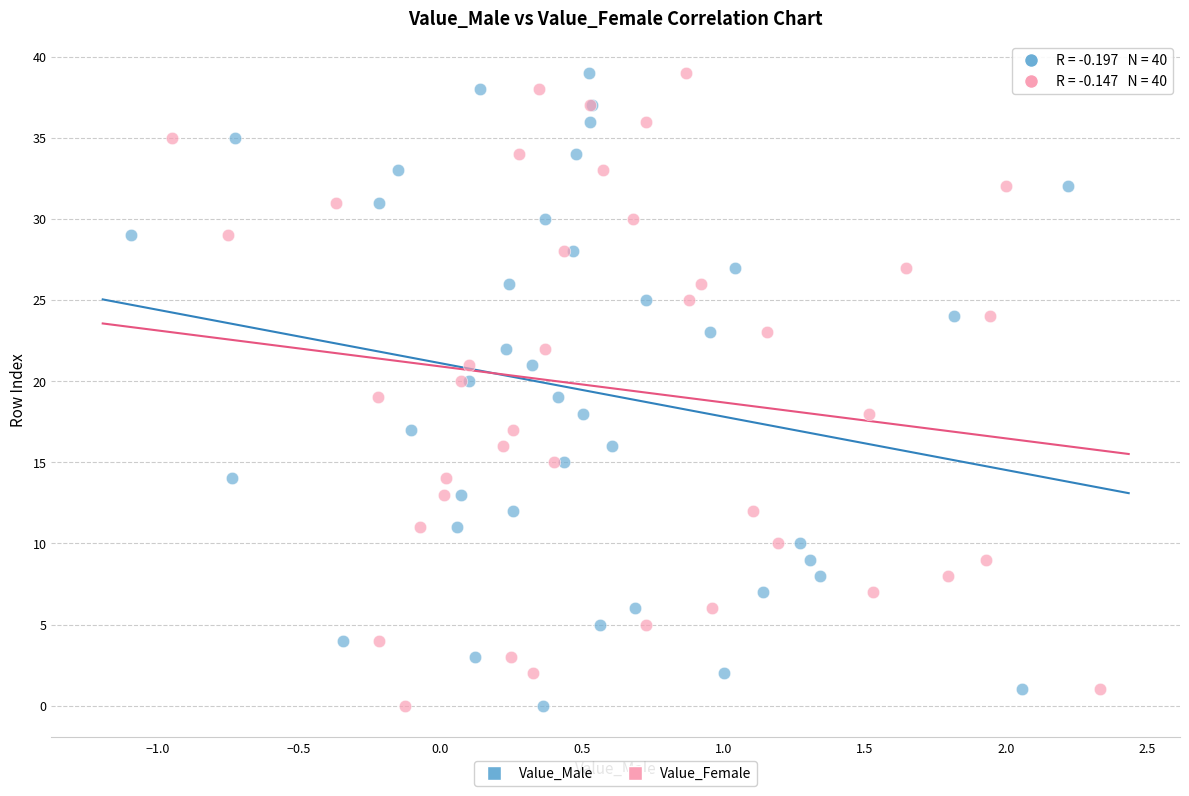

What are all the series names shown in the legend?

Value_Male, Value_Female